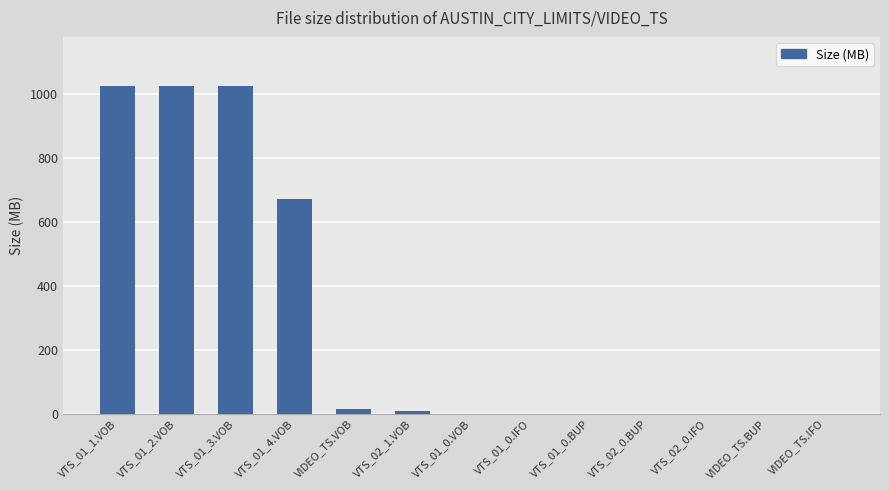

Is it true that the value at VTS_01_3.VOB is 501.4?

False